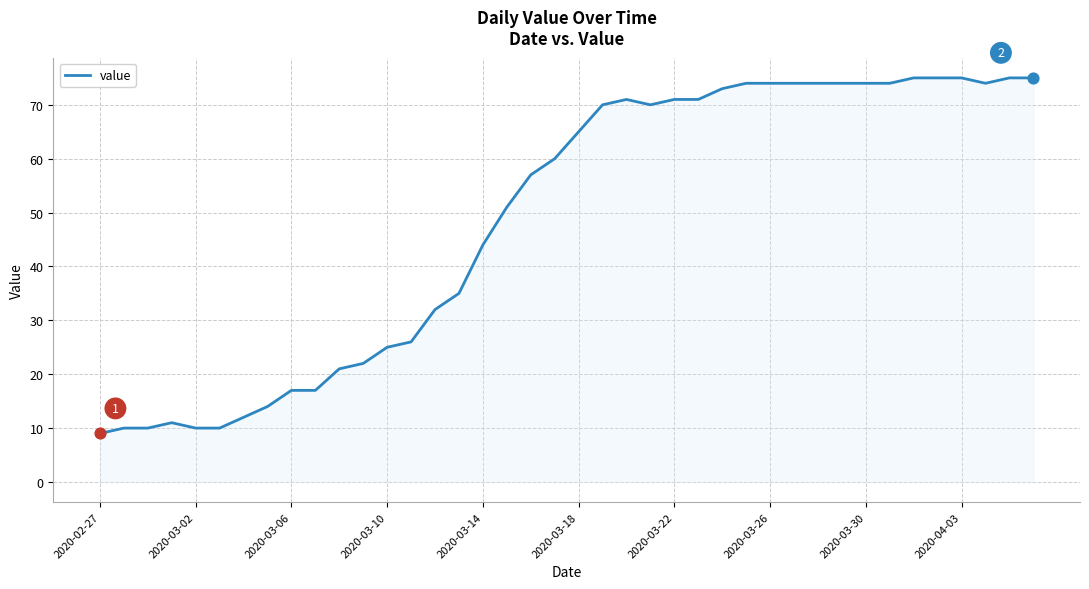

What is the minimum value shown in the chart?

9